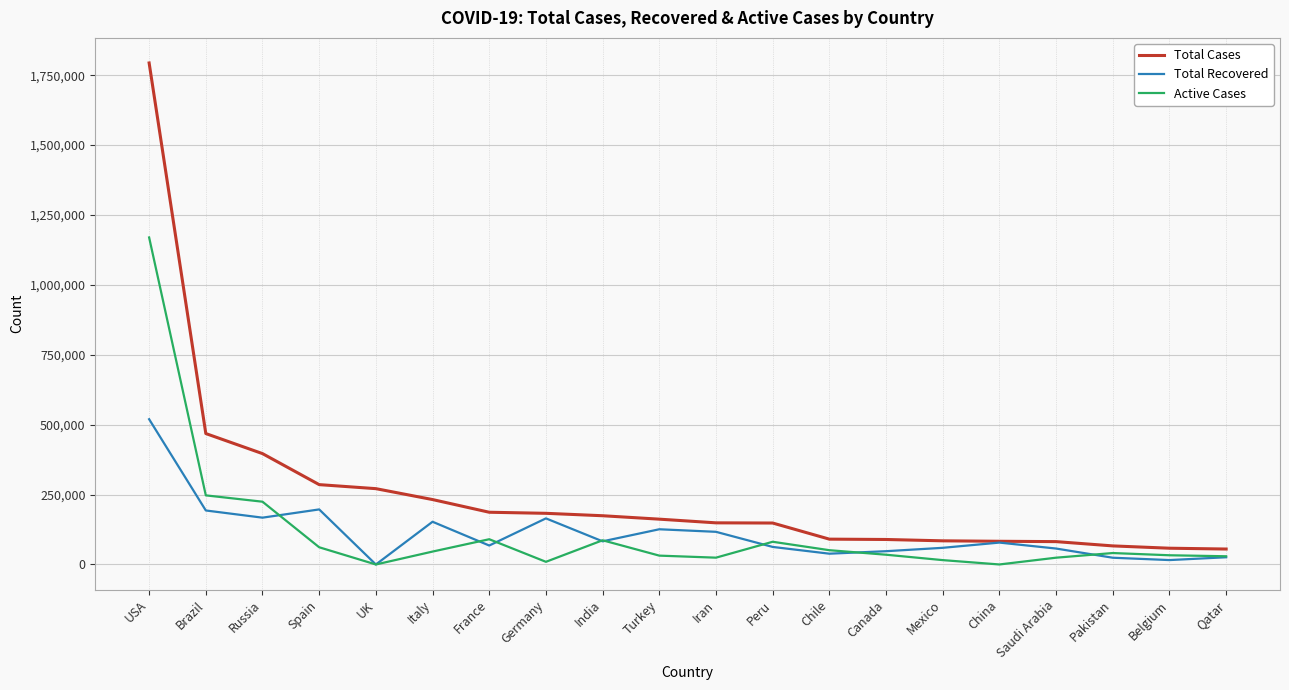

List the series in order of their peak value, lowest first.

Total Recovered, Active Cases, Total Cases